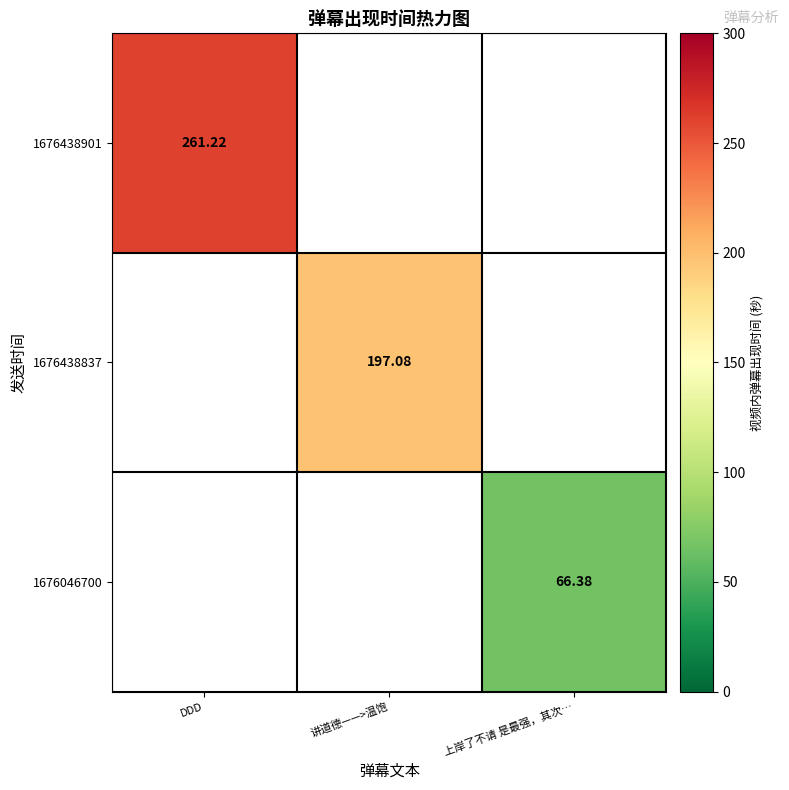

How many series are shown in this chart?

3